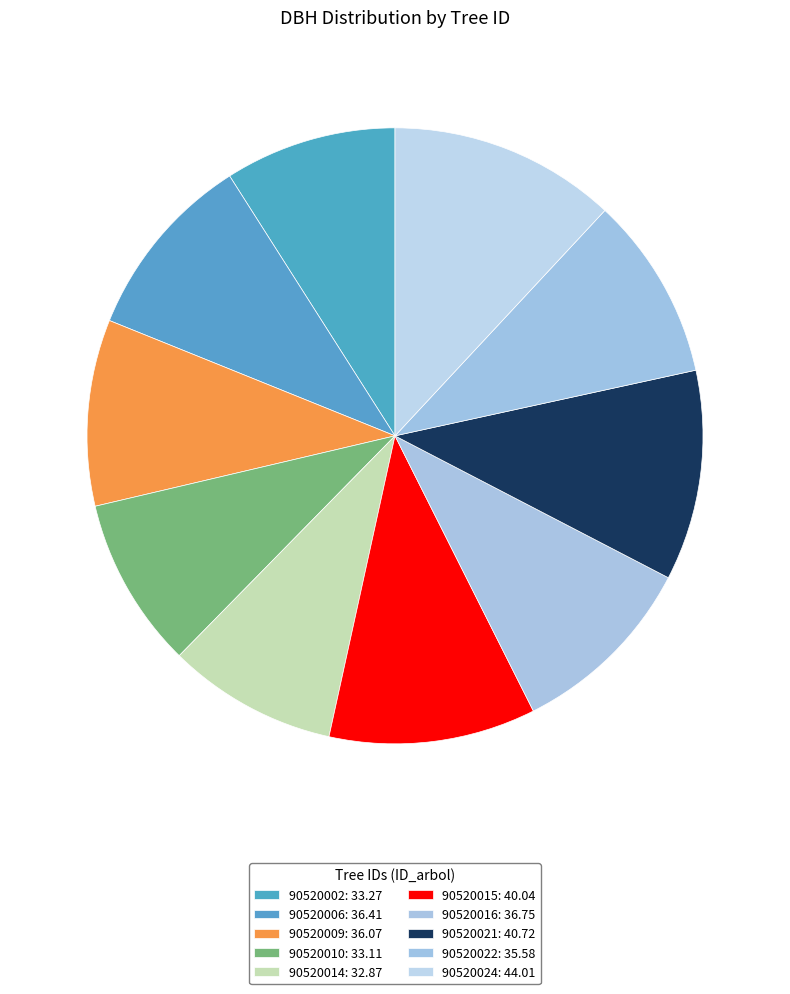

Count the number of slices in the pie.

10